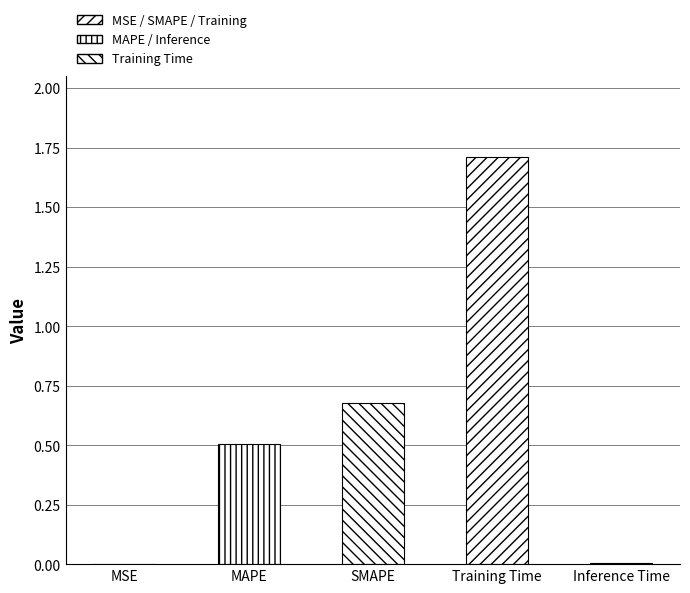

What is the change in value from MAPE to Training Time?

+1.2